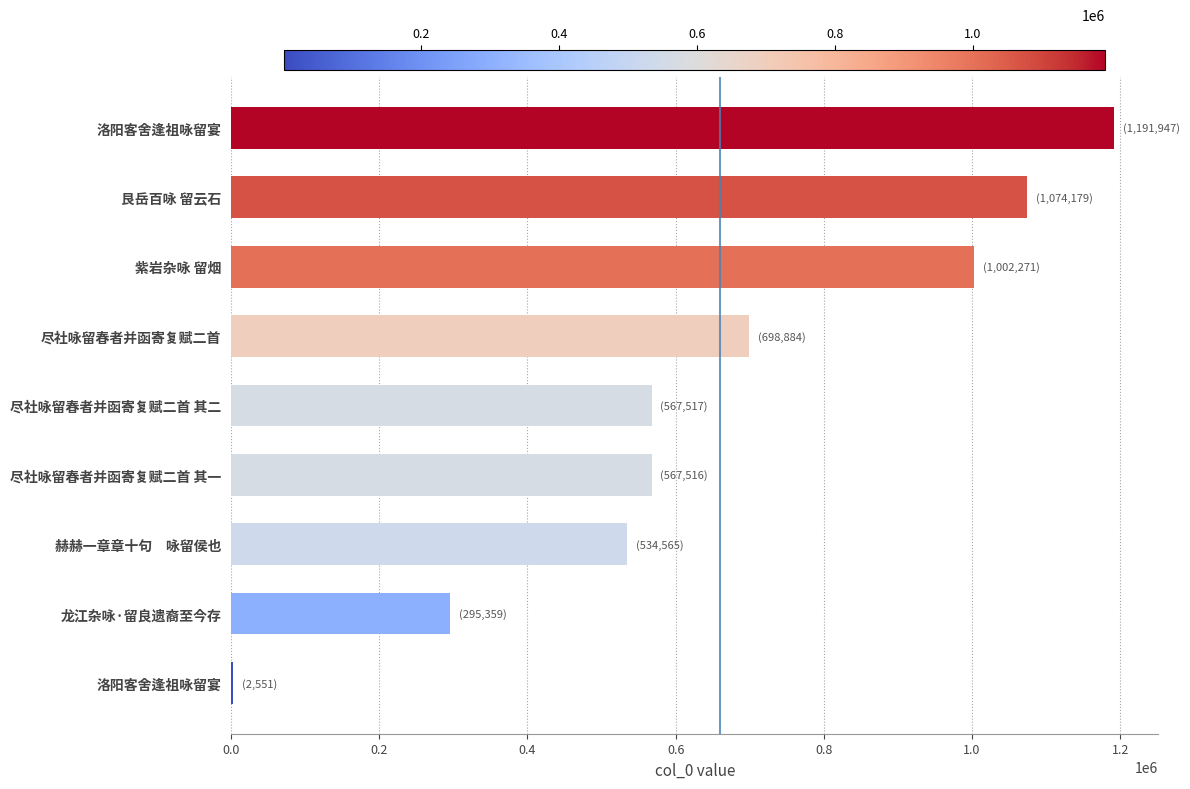

Are the bars horizontal?

Yes